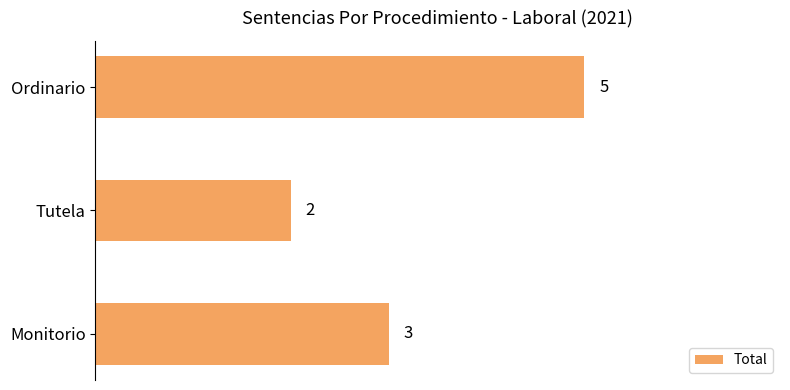

Reading bottom to top, extract all data points from this chart.

Monitorio=3	Tutela=2	Ordinario=5